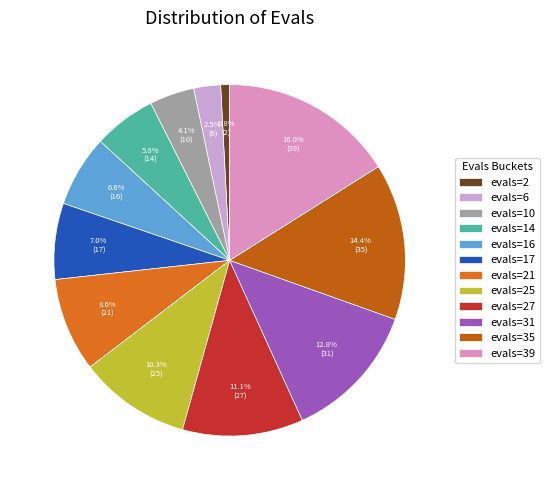

To the nearest percent, what is the difference between the largest and smallest slice percentages?

15%